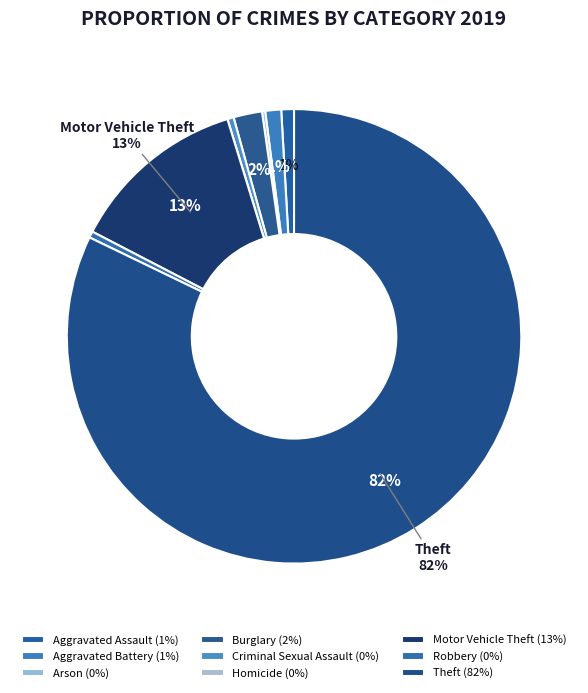

How many slices are in this pie chart?

9